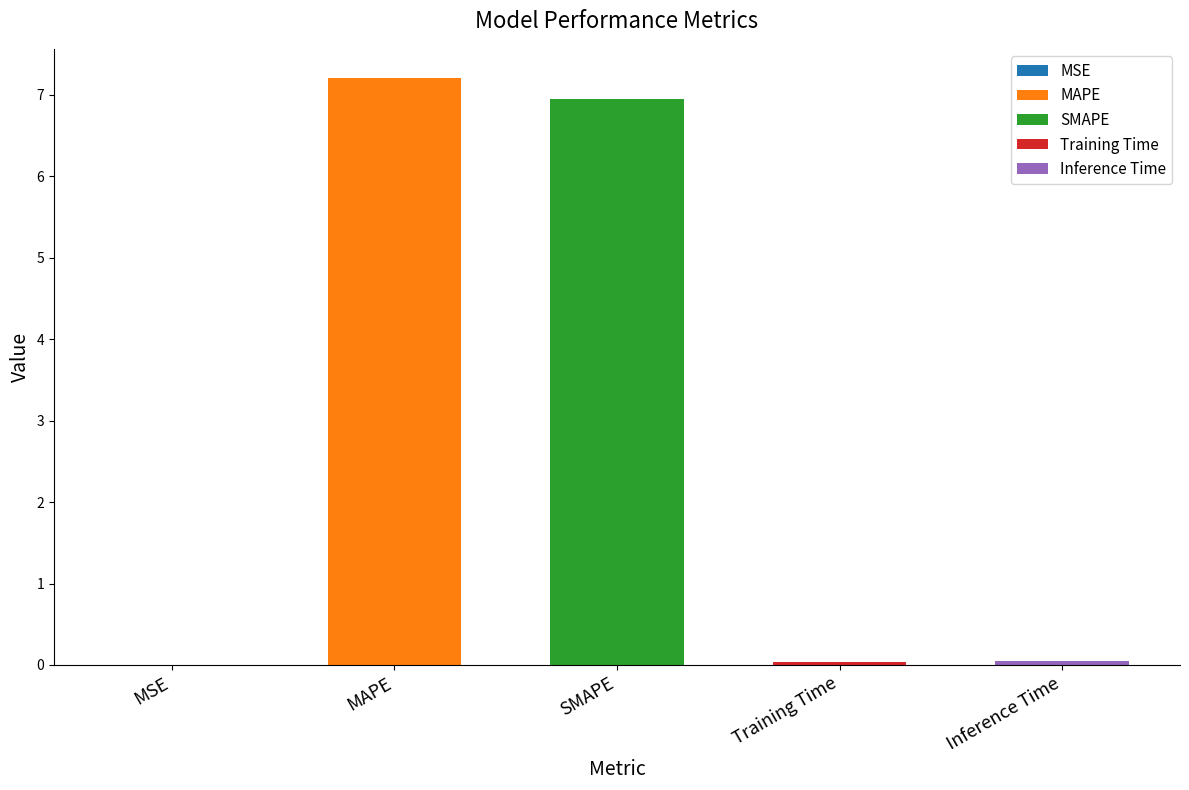

True or false: the data shows 0.0 at MSE.

False